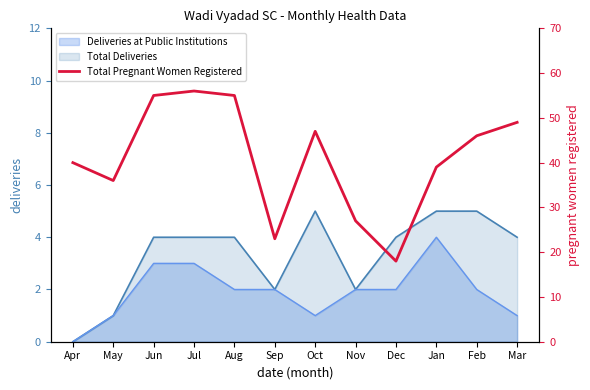

Which category has the highest value across all series?

Jul